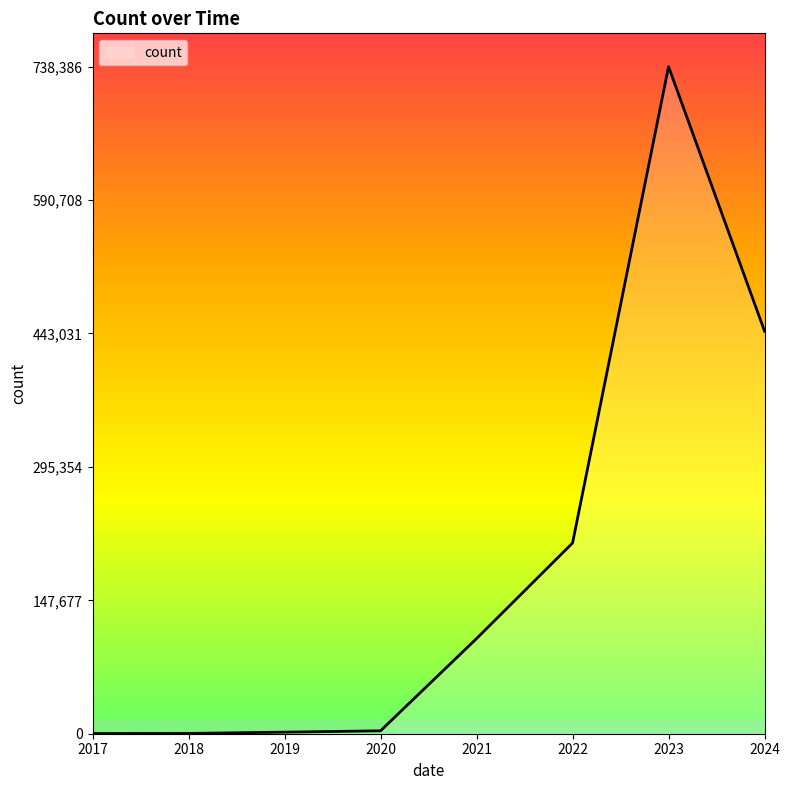

Is it true that the value at 2021 is 25188?

False